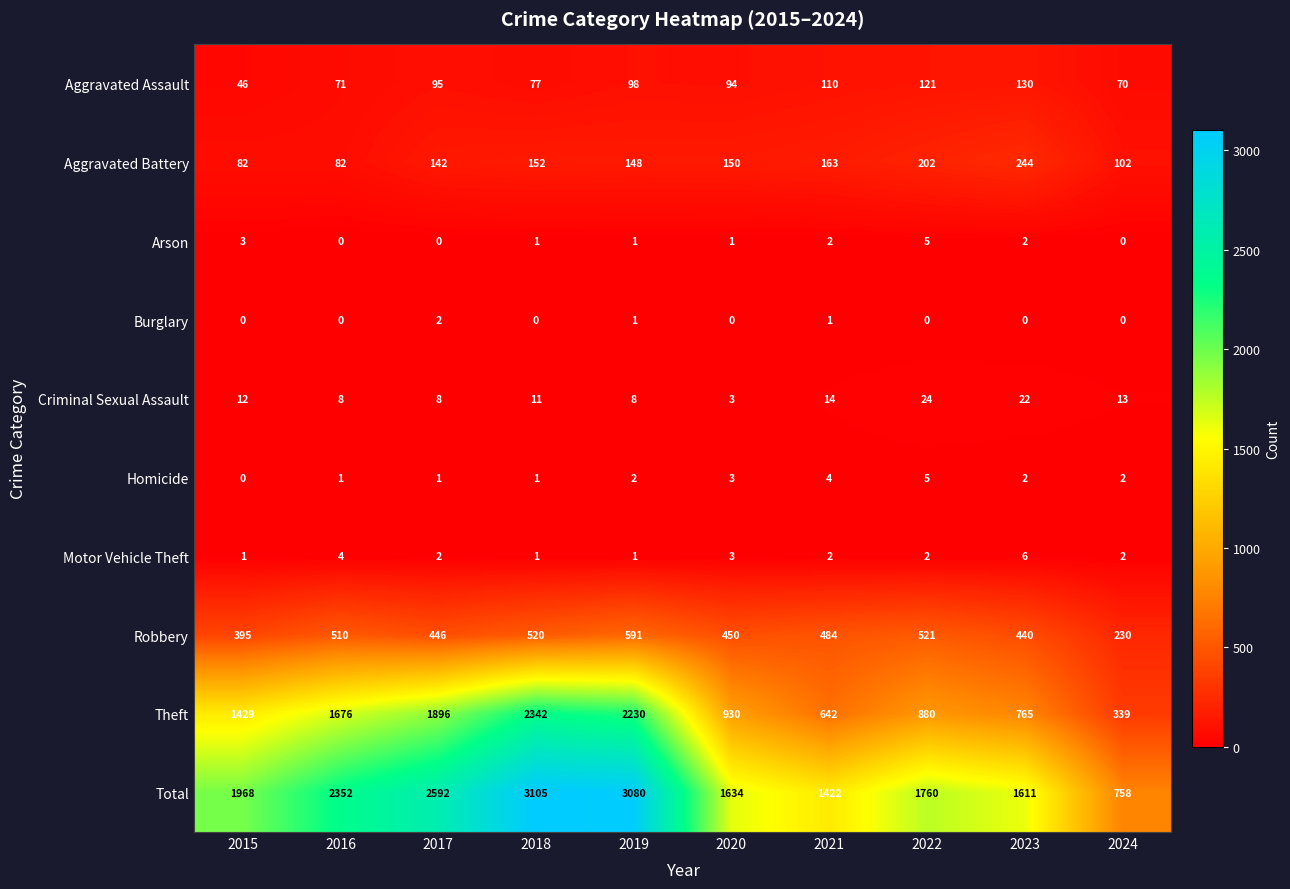

What is the average value of the Robbery series?

459